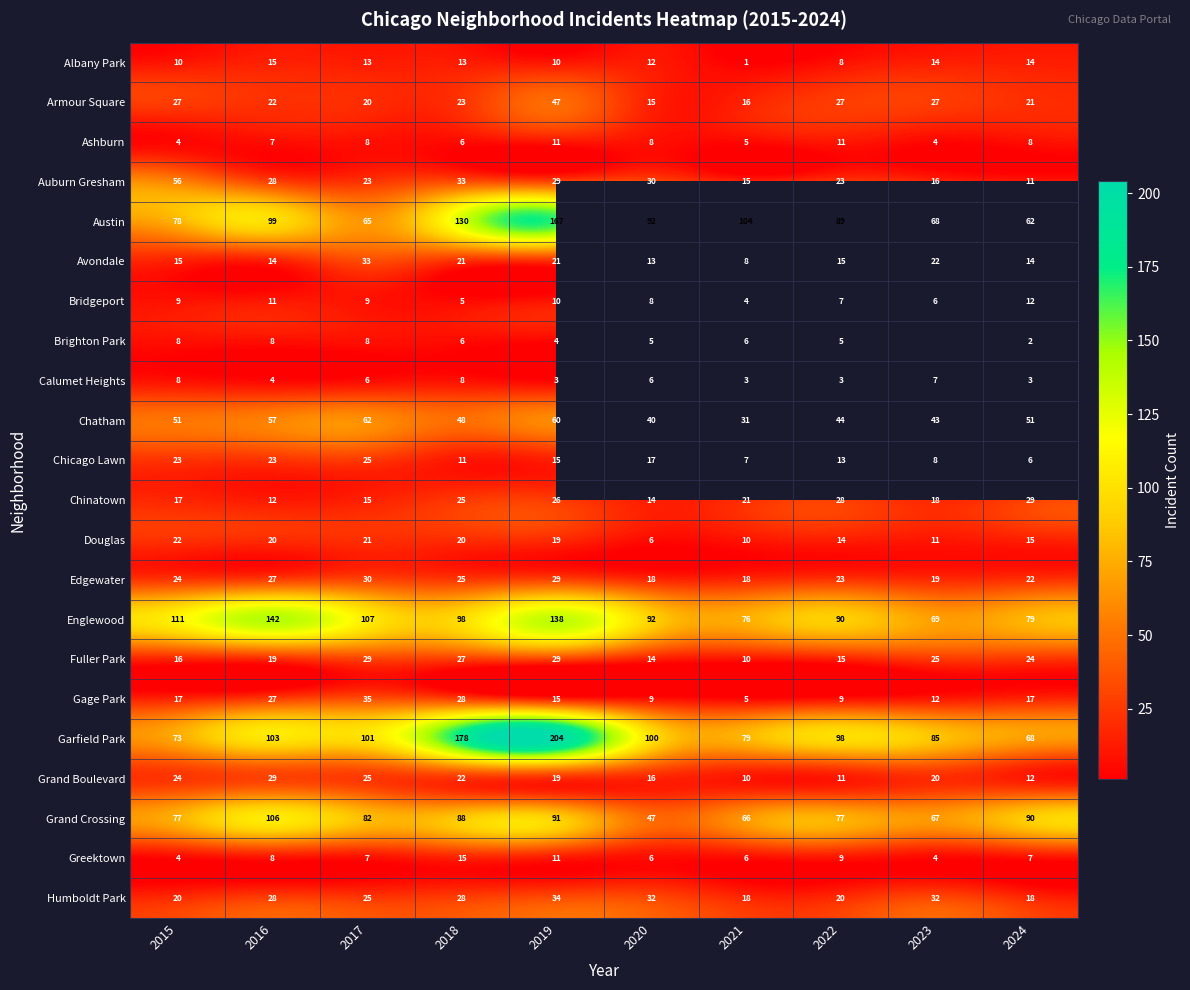

At which label does Douglas first exceed 19?

2015